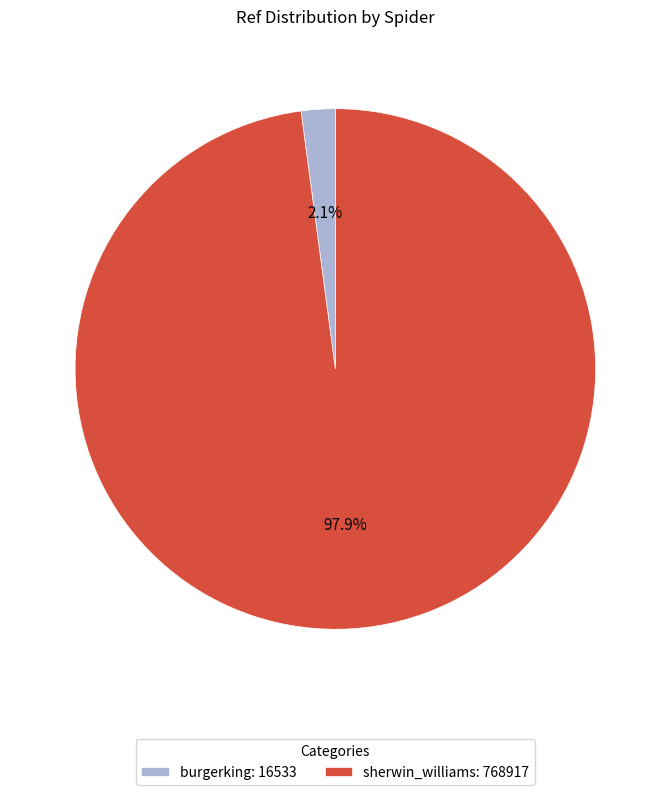

What percentage do sherwin_williams and burgerking together represent?

100.0%